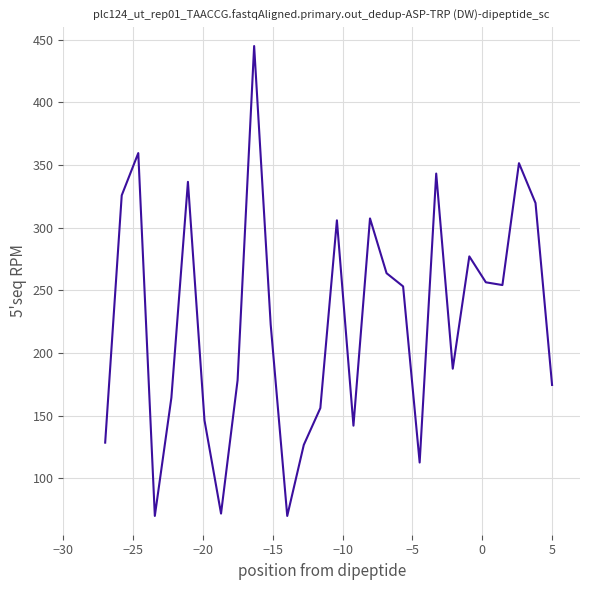

What is the greatest value displayed?

445.0